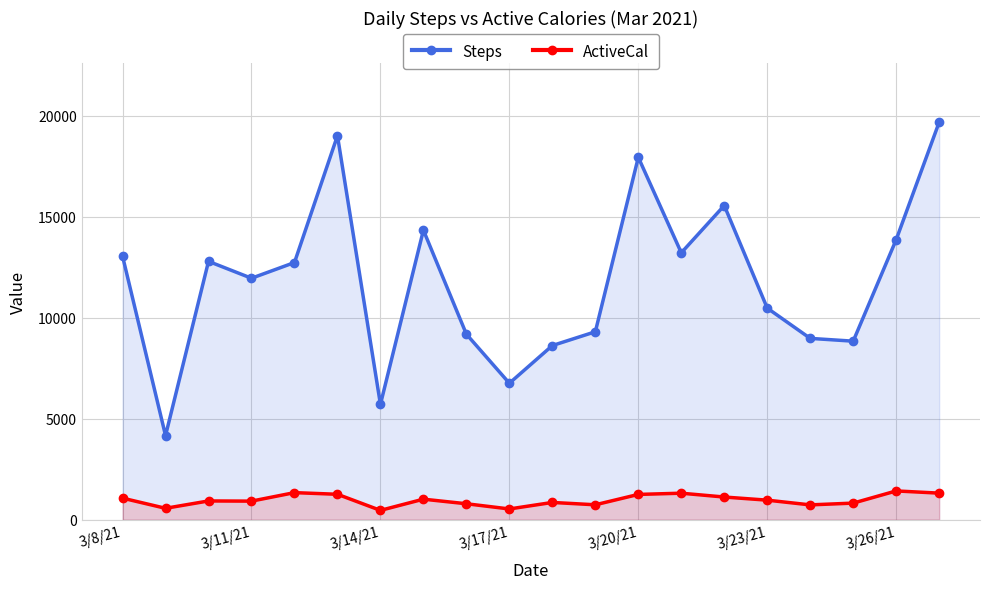

What is the highest value of the ActiveCal series?

1423